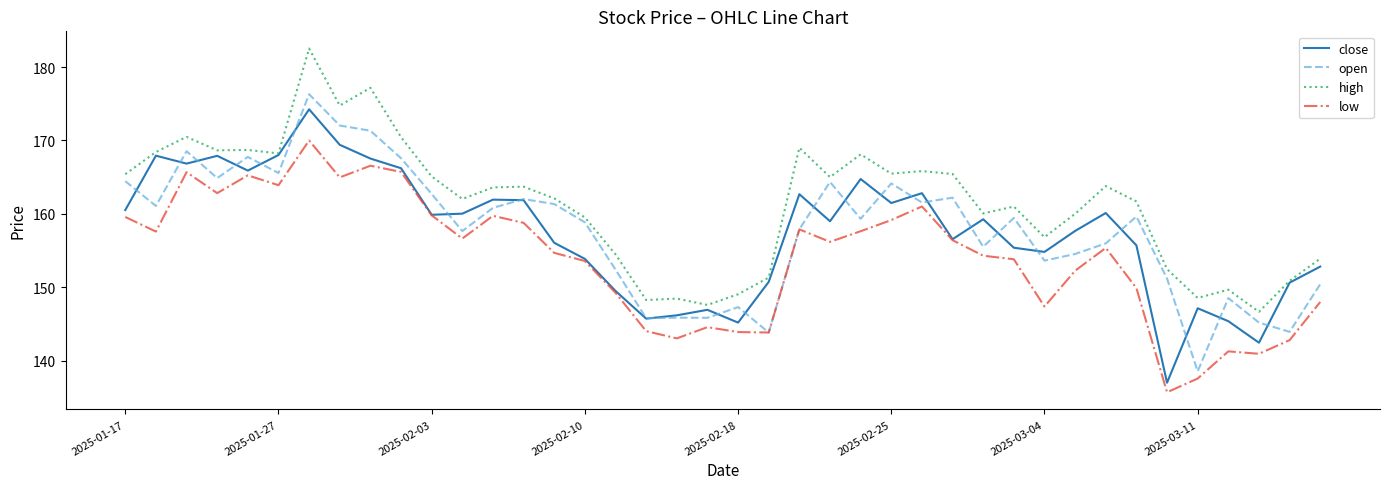

What is the maximum value shown in the chart?

182.5